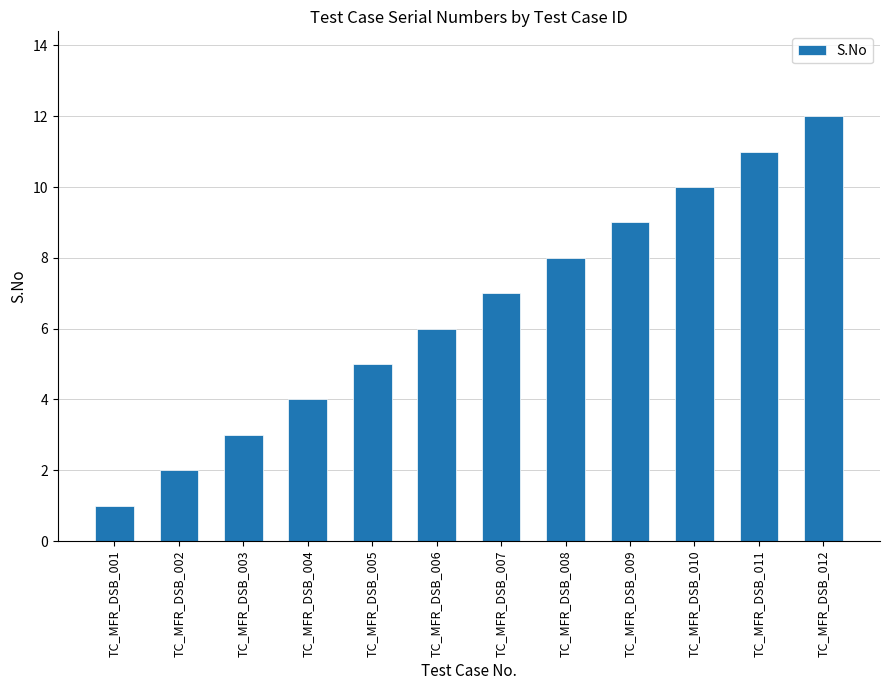

What is the greatest value displayed?

12